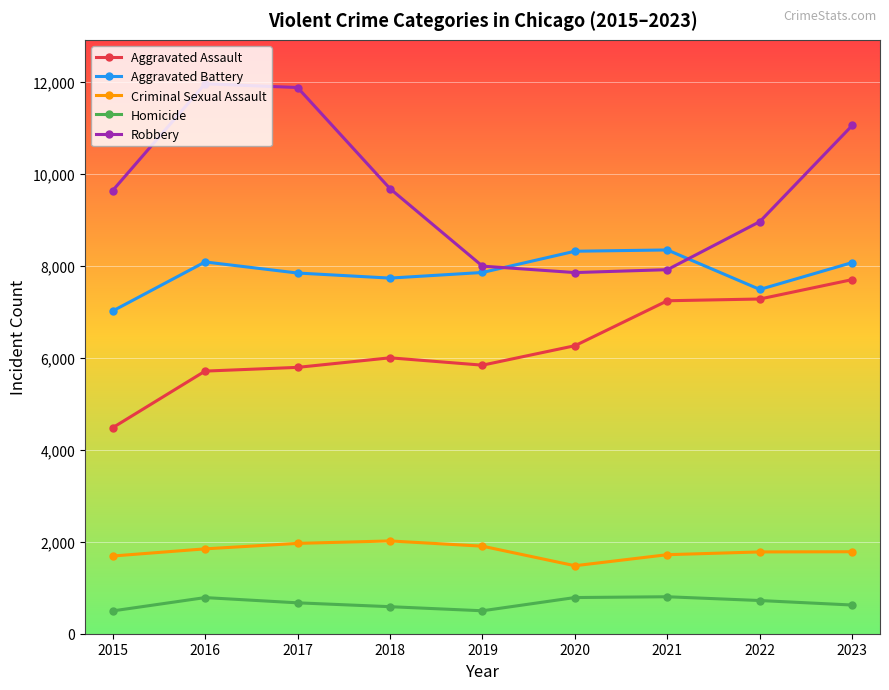

True or false: Homicide and Aggravated Assault cross at least once.

False